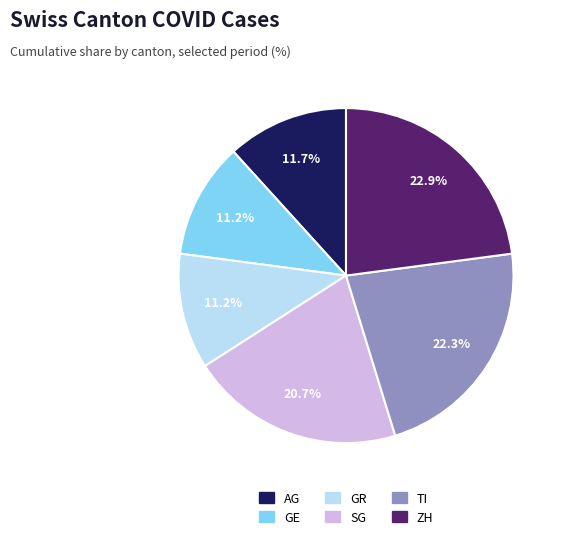

Approximately how many times larger is the value at GR compared to AG?

1.0